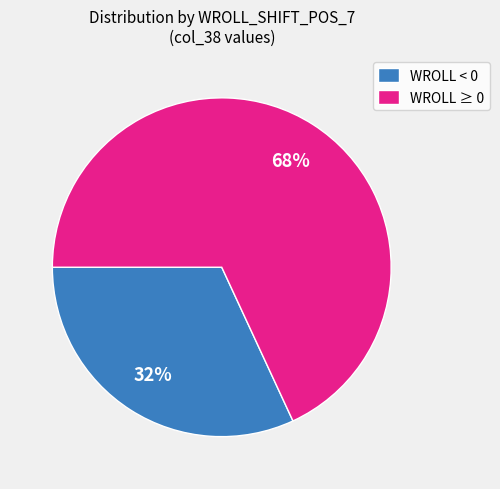

Which category has the biggest portion of the pie?

WROLL ≥ 0